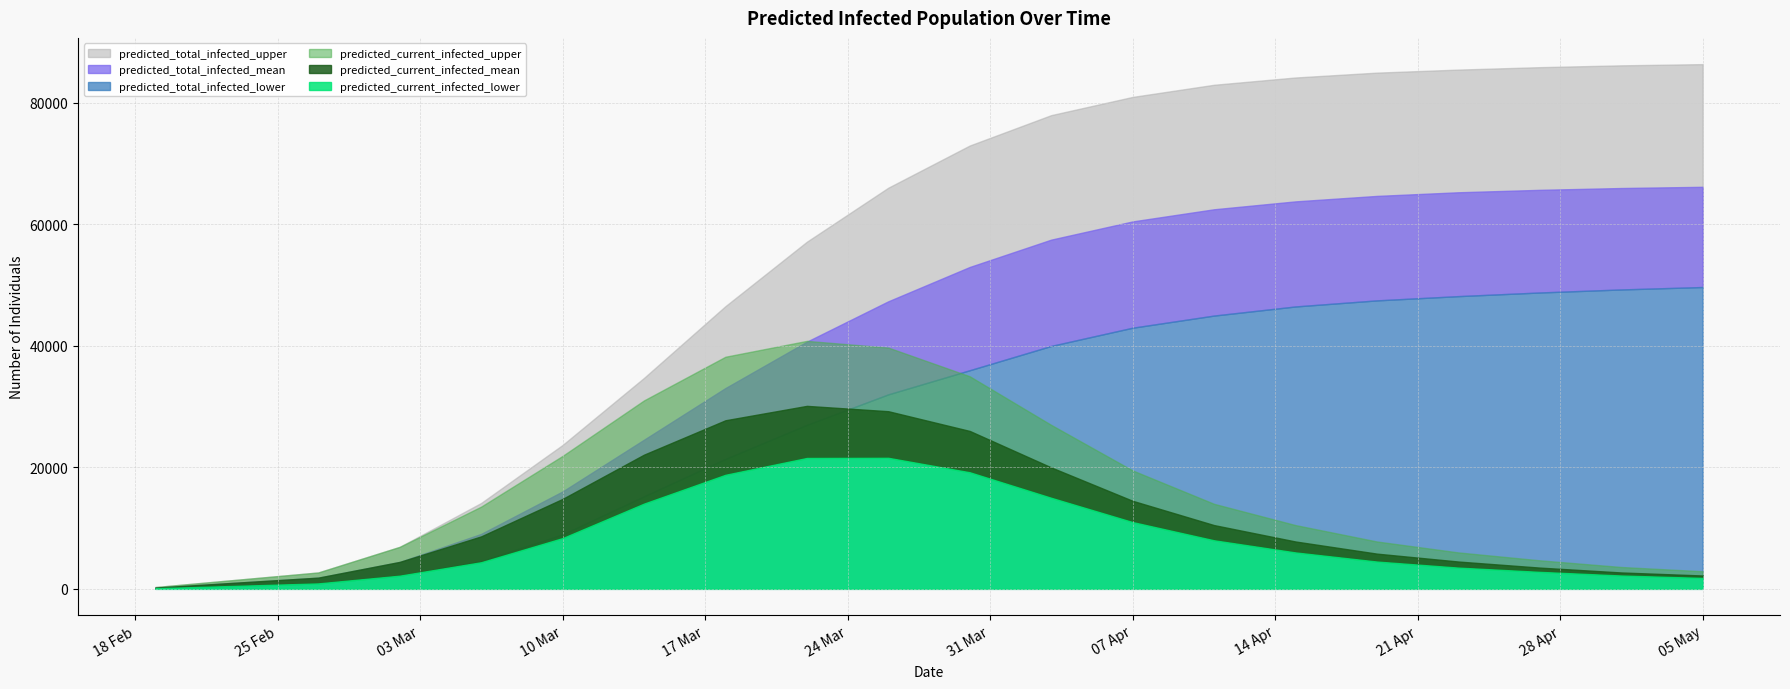

True or false: predicted_current_infected_lower and predicted_current_infected_mean intersect in this chart.

False